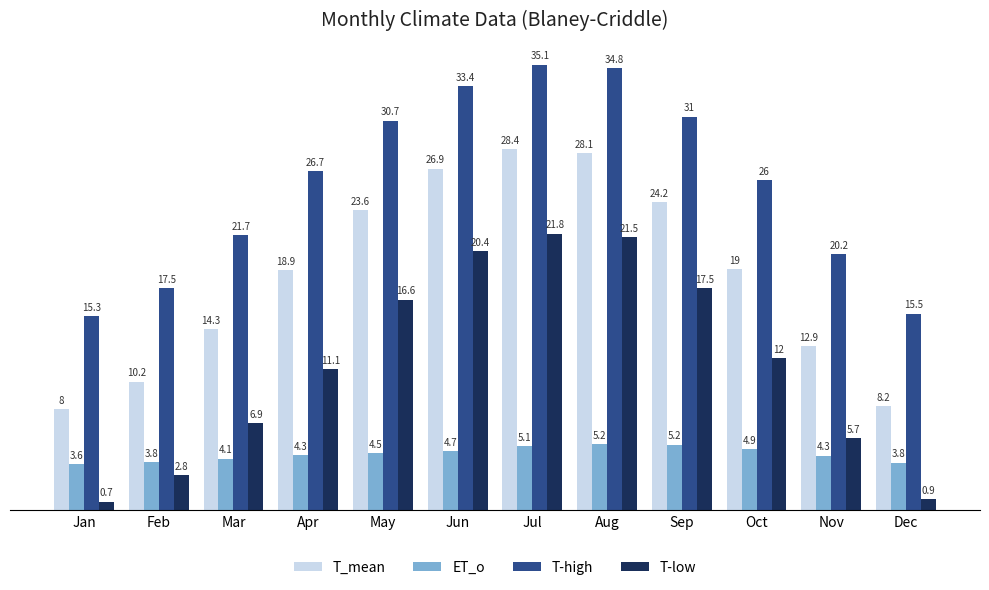

What are all the series names shown in the legend?

T_mean, ET_o, T-high, T-low